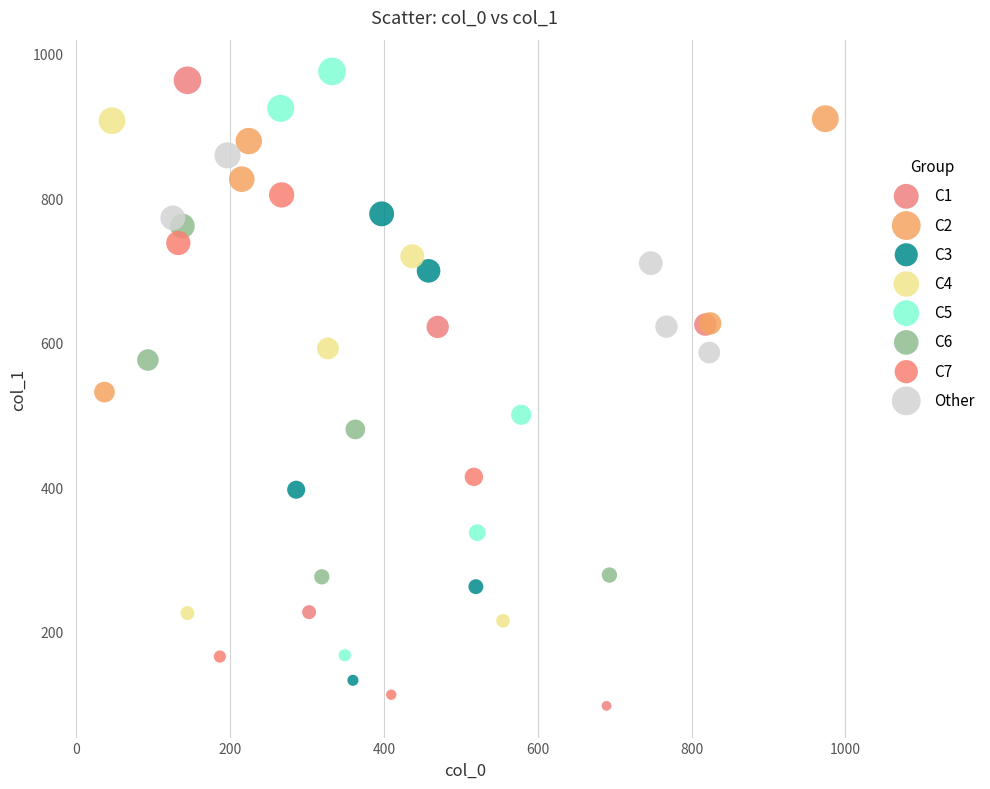

Which series contains the highest Y value?

C5